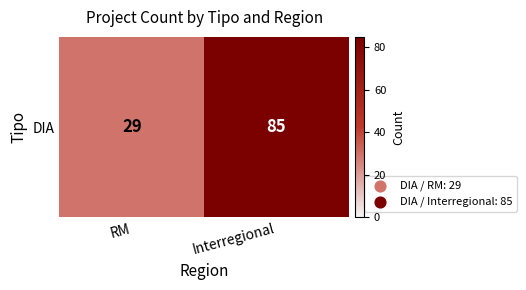

Which category has the lowest value across all series?

RM